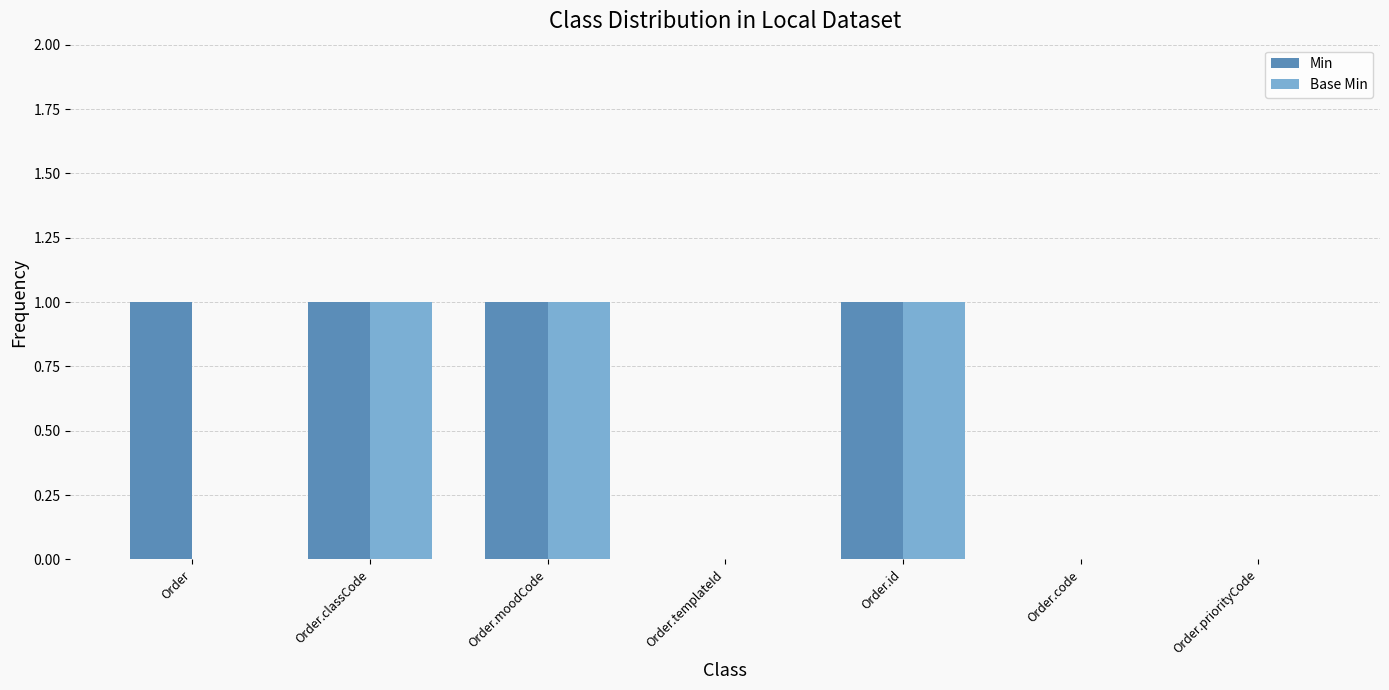

Is it true that Min equals -1 at Order.code?

False